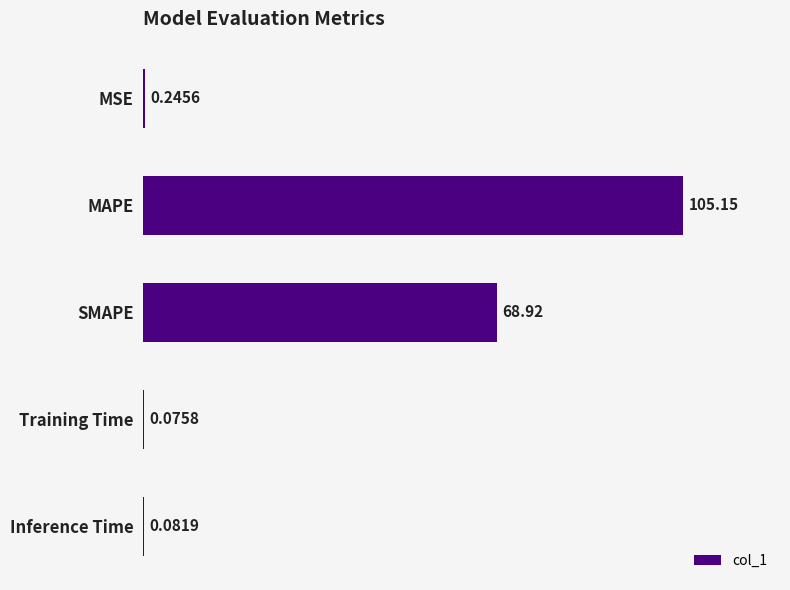

Which category has the highest value across all series?

MAPE